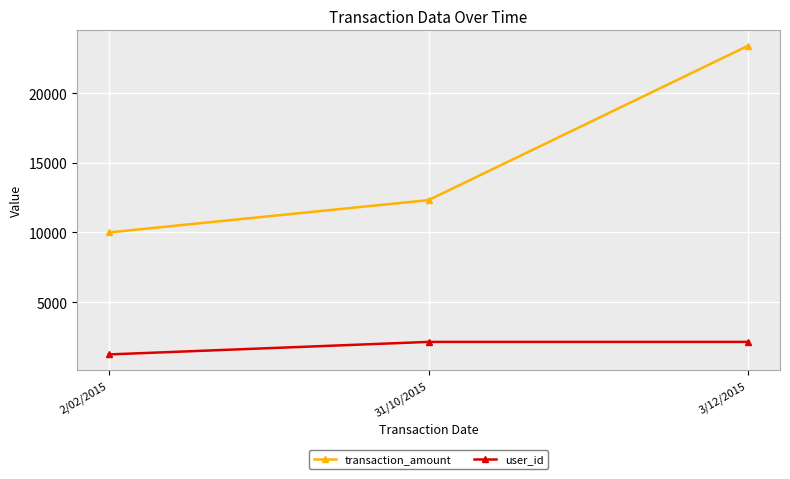

What is the sum of all user_id values?

5502